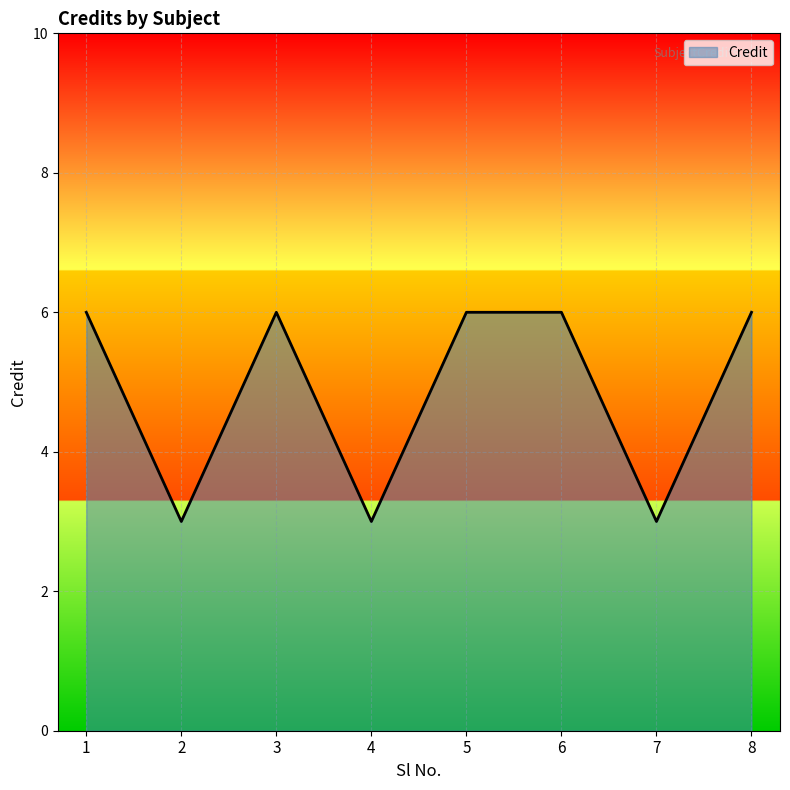

Approximately how many times larger is the value at 2 compared to 8?

0.5